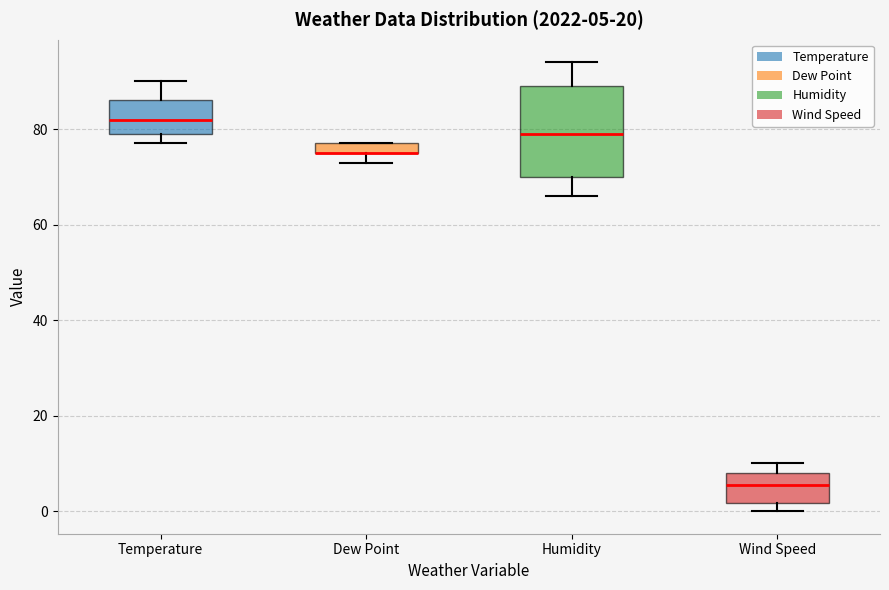

Which box is the tallest, from its lower edge to its upper edge?

Humidity